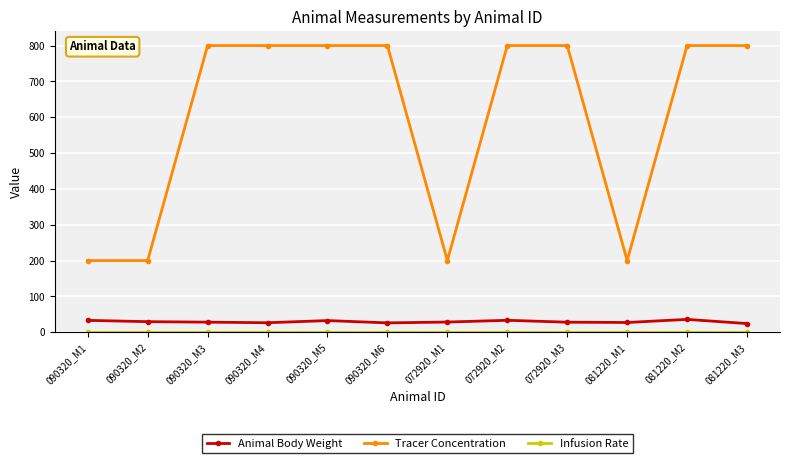

What is the total value across all series at 090320_M3?

828.2